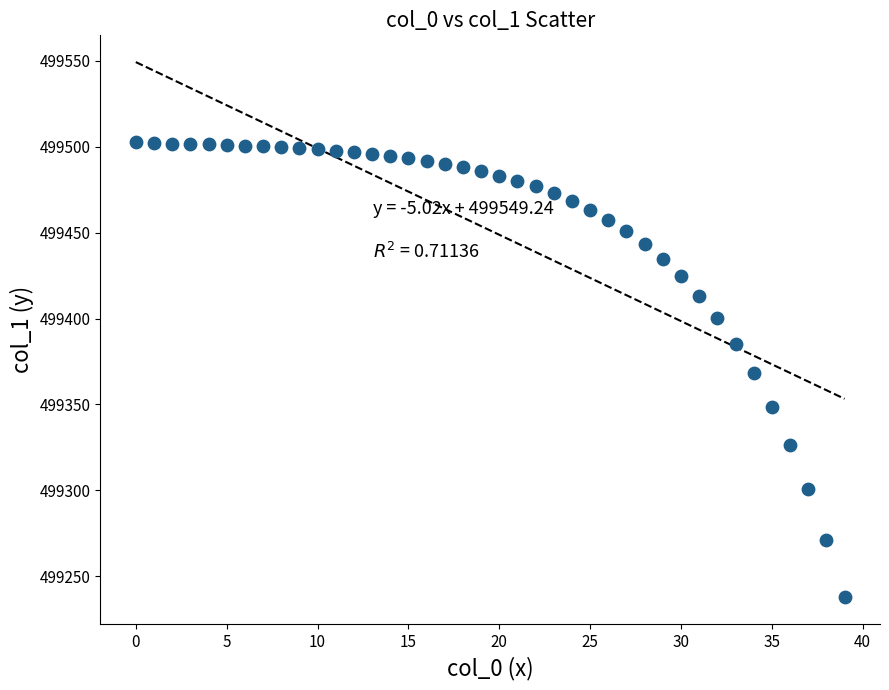

What is the range of Y values (max minus min)?

265.2